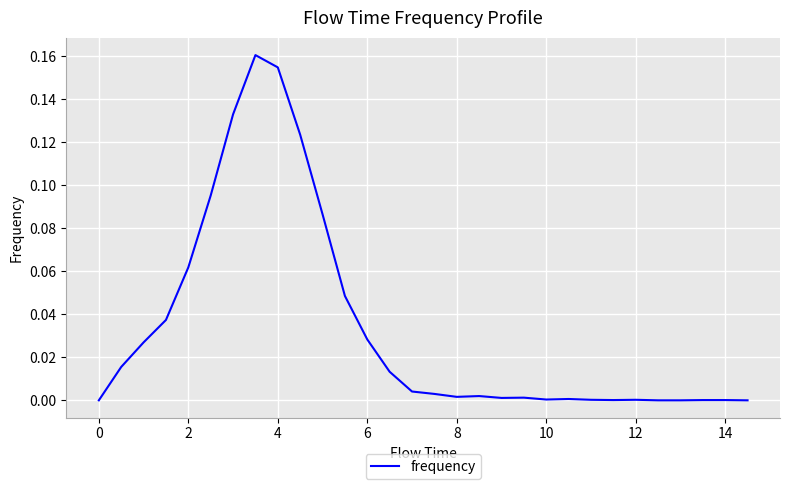

What is the sum of all values?

1.0